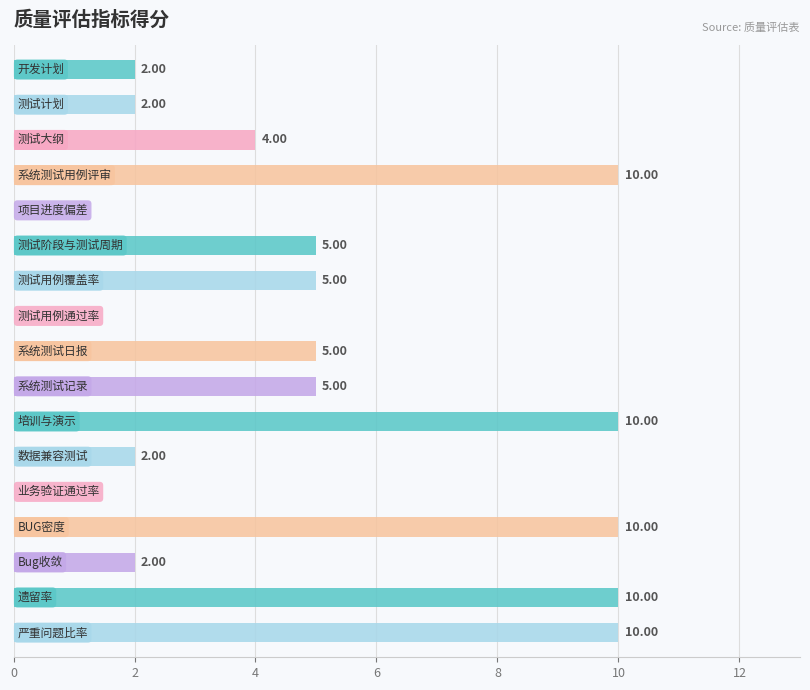

What is the sum of all values?

82